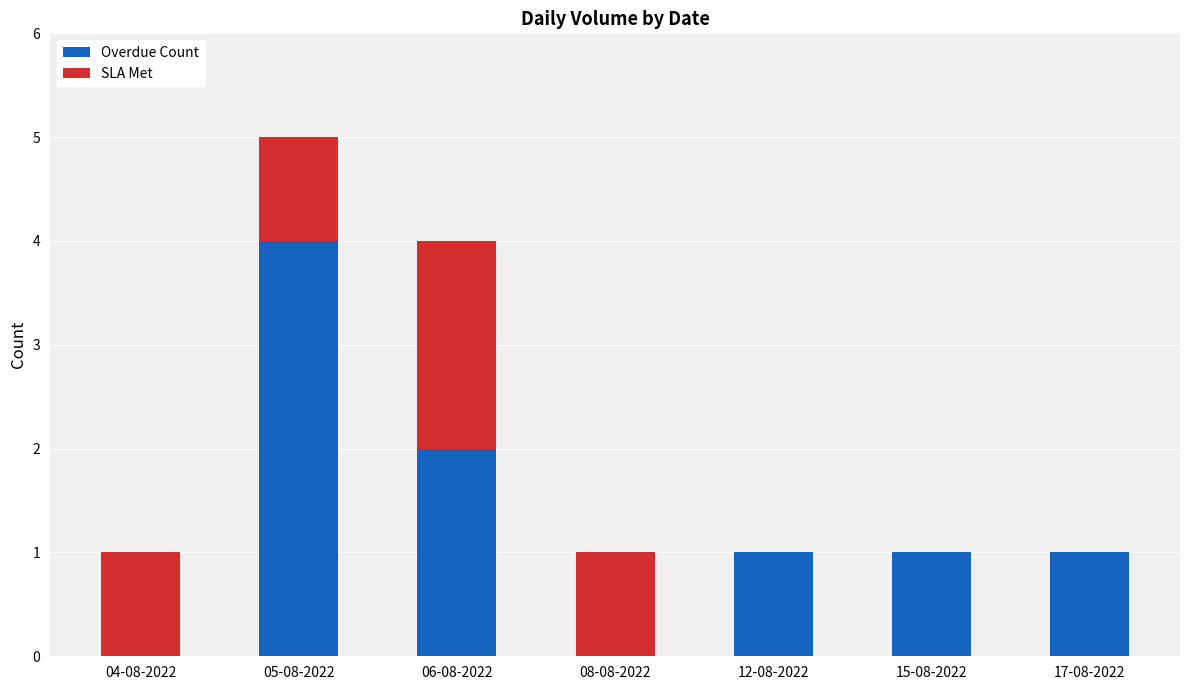

How many distinct data groups are displayed?

2